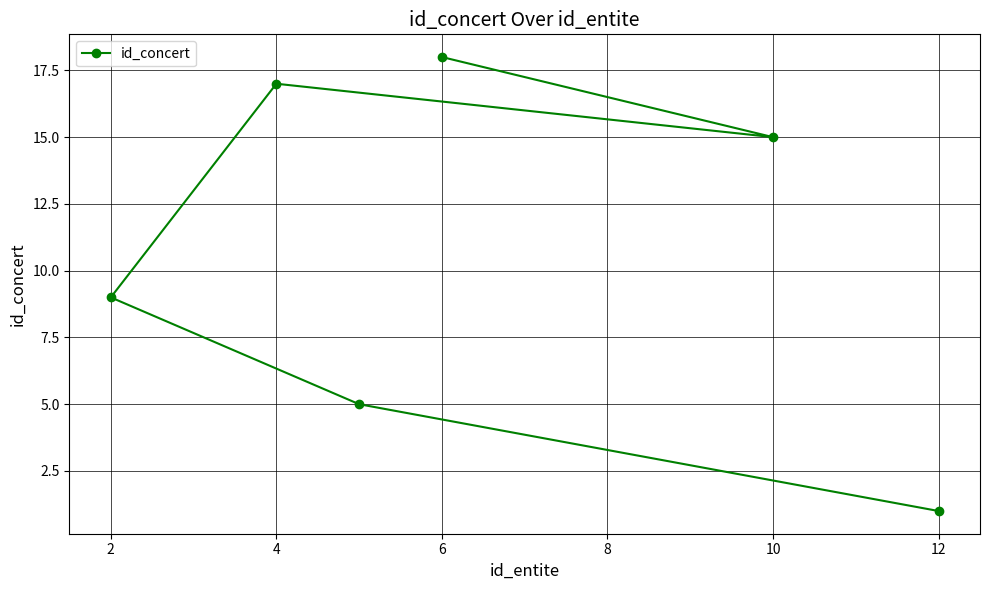

Where is the data nearest to the value 9?

2